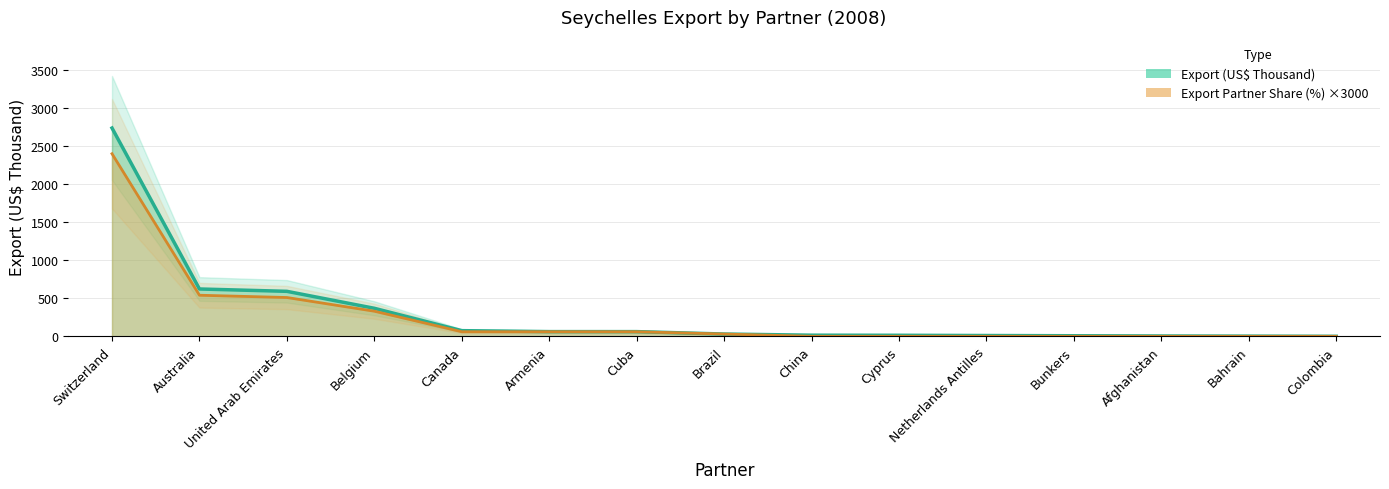

Where does the Export (US$ Thousand) line series first go above 29?

Switzerland